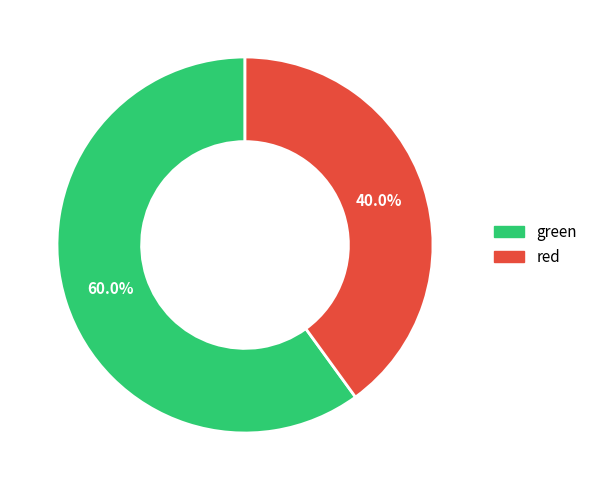

Does any single category account for the majority?

Yes